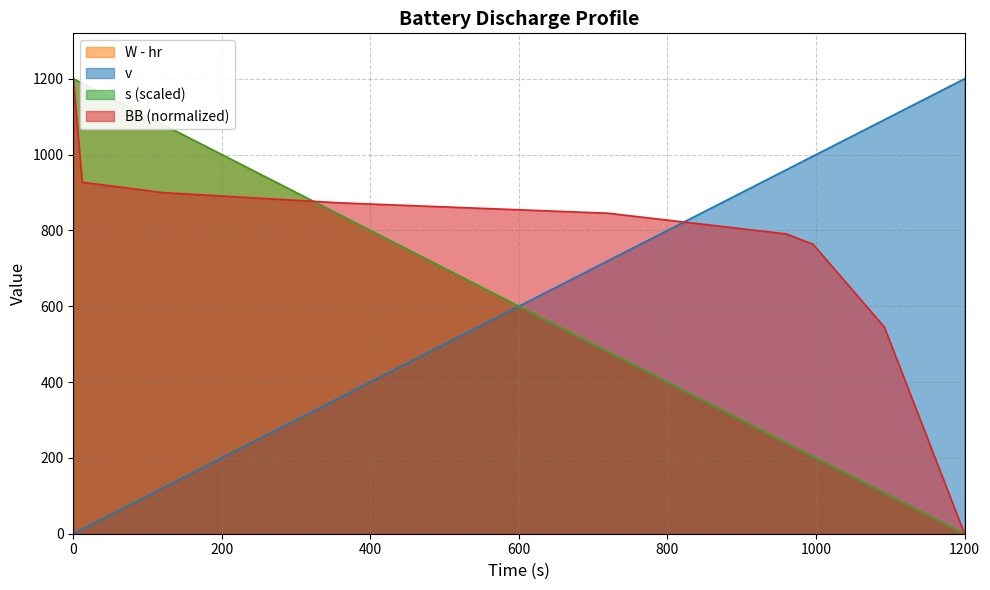

True or false: W - hr and BB intersect in this chart.

True